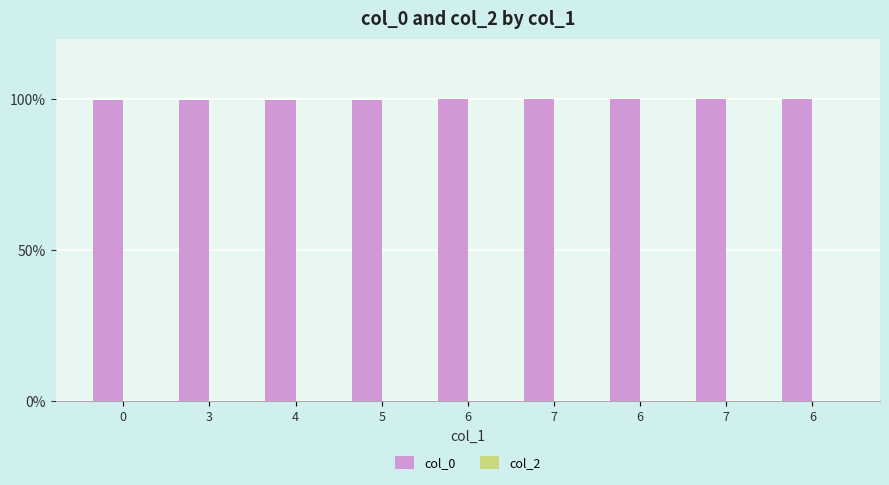

Count the number of categories in the chart.

9